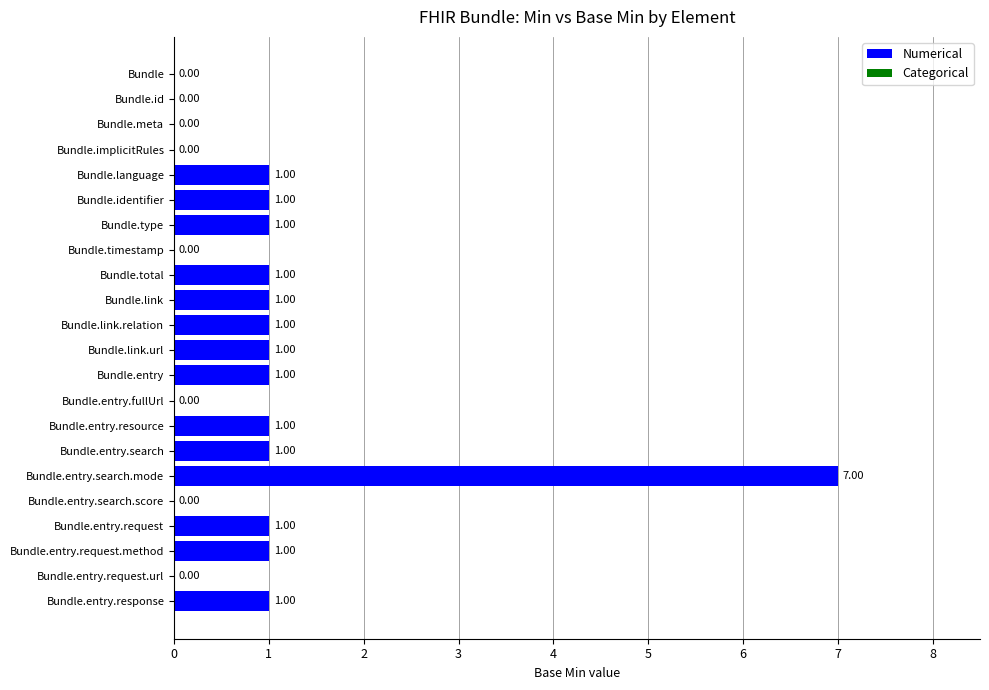

Count the number of data series in this chart.

1